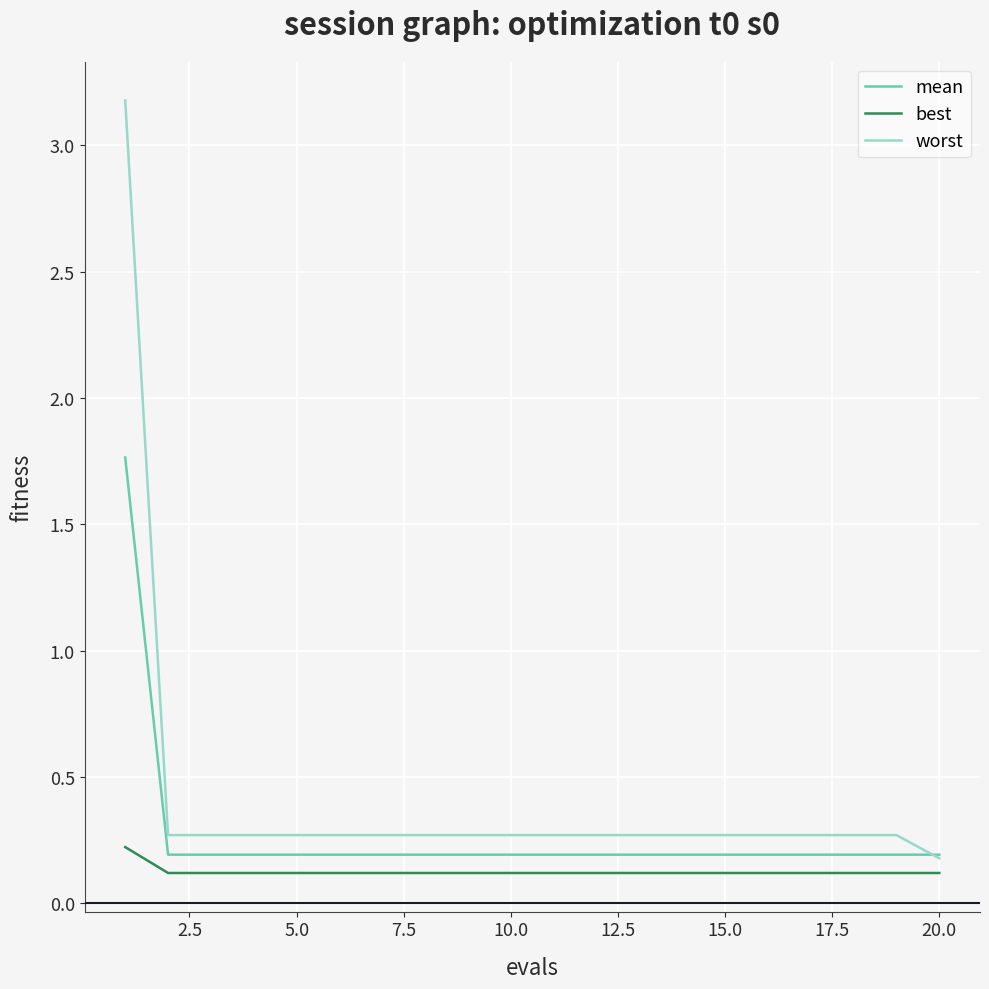

Which series has the widest spread of values?

worst